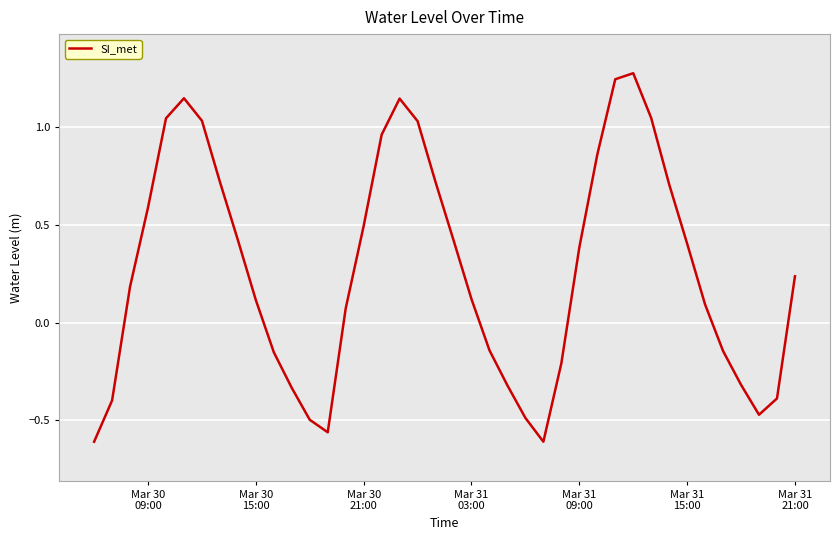

What is the difference between the maximum and minimum values?

1.9